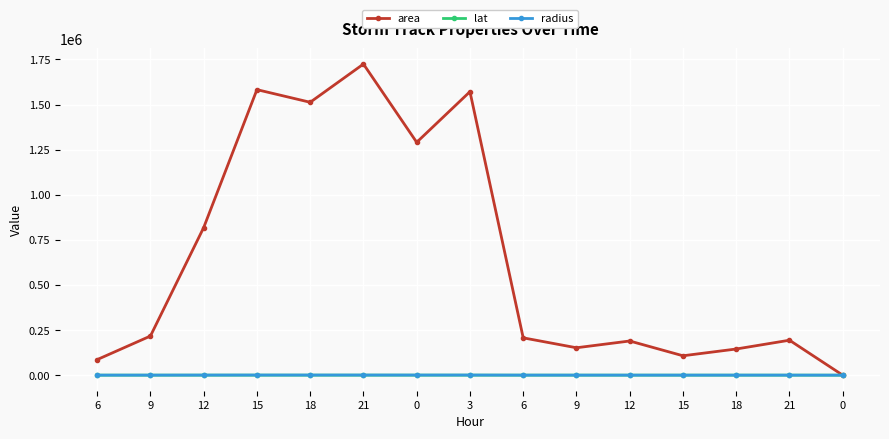

Which series changed the most between 6 and 9?

area